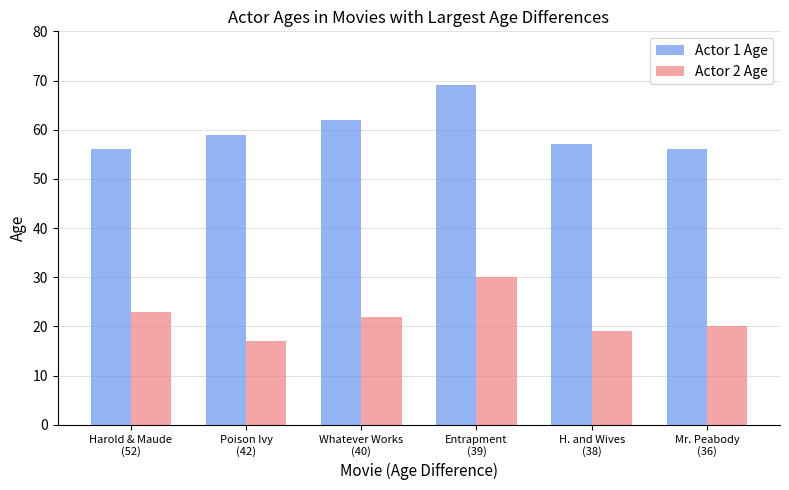

Rank the series by their average value, from lowest to highest.

Actor 2 Age, Actor 1 Age